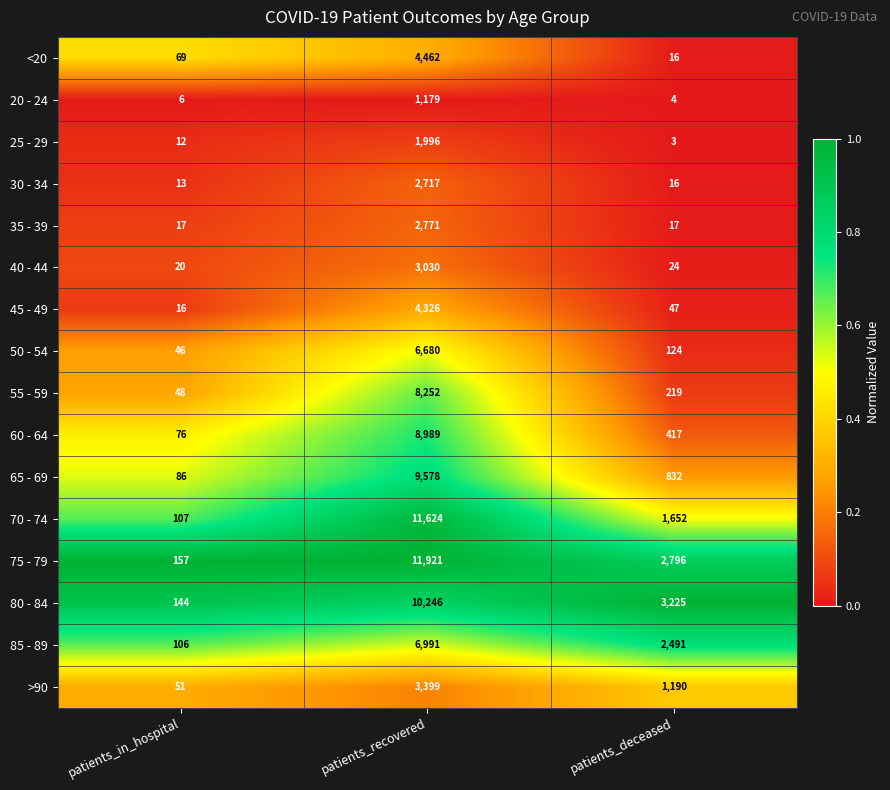

How many 75 - 79 values are between 157 and 11921?

3